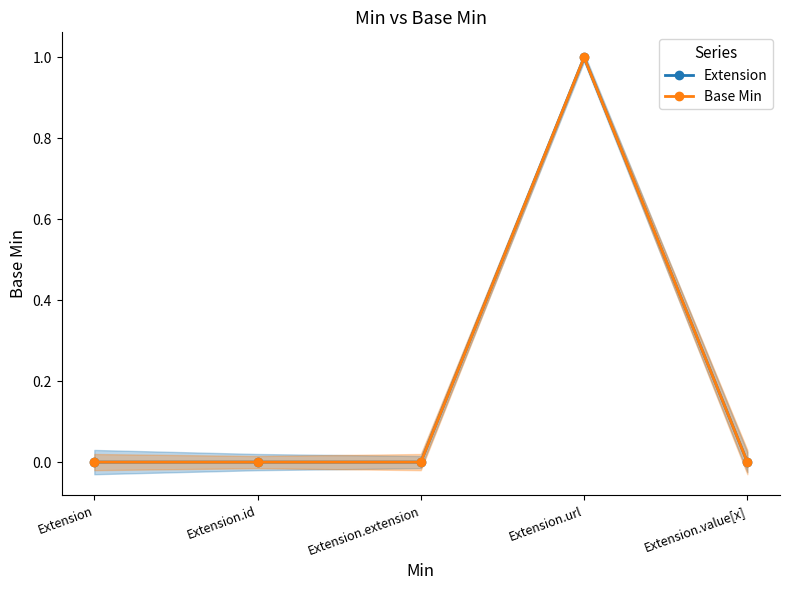

What is the difference between the maximum and minimum values in the Base Min series?

1